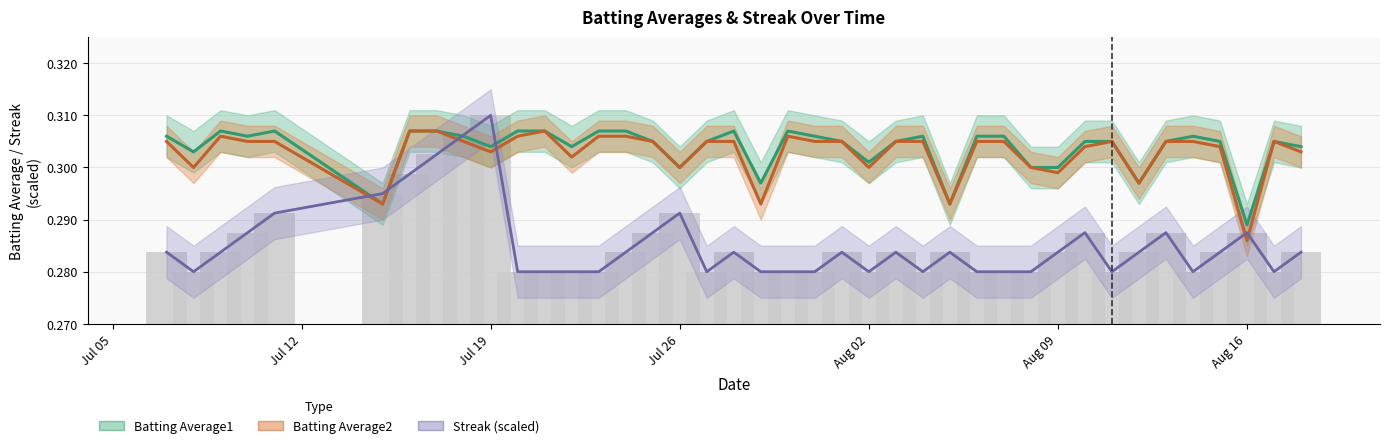

Is it true that Streak (scaled) equals 0.3 at Aug 16?

True